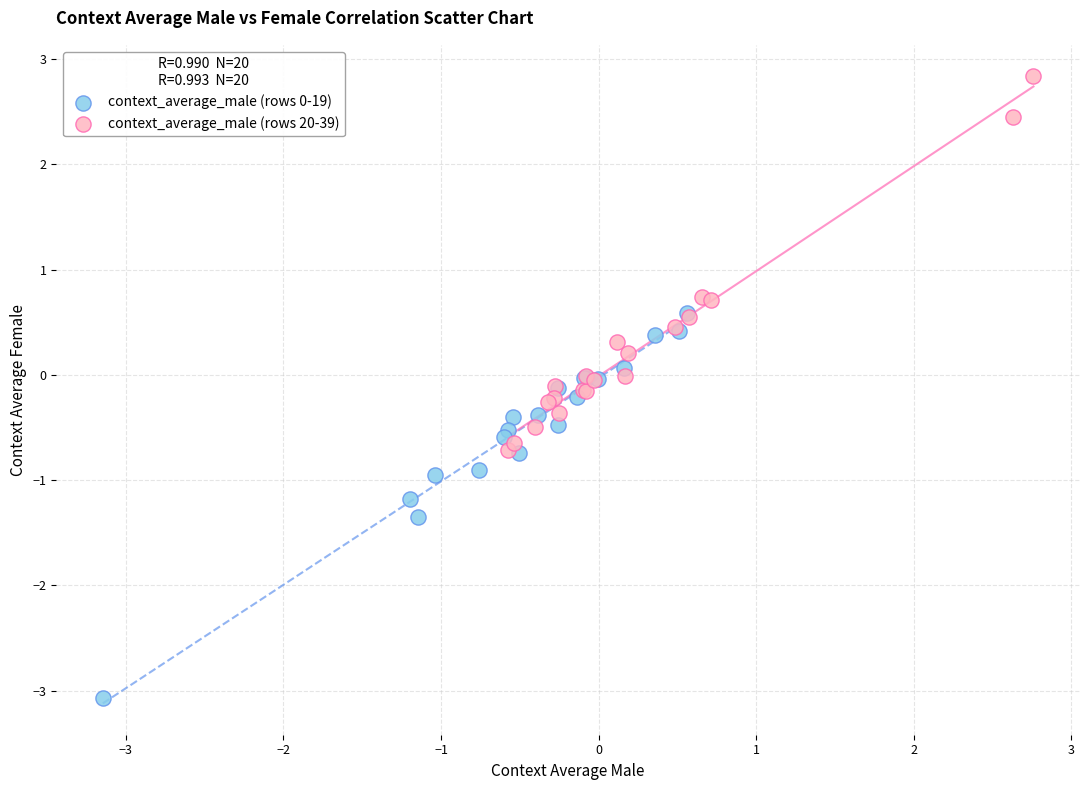

Which series reaches the maximum Y coordinate?

context_average_male (rows 20-39)